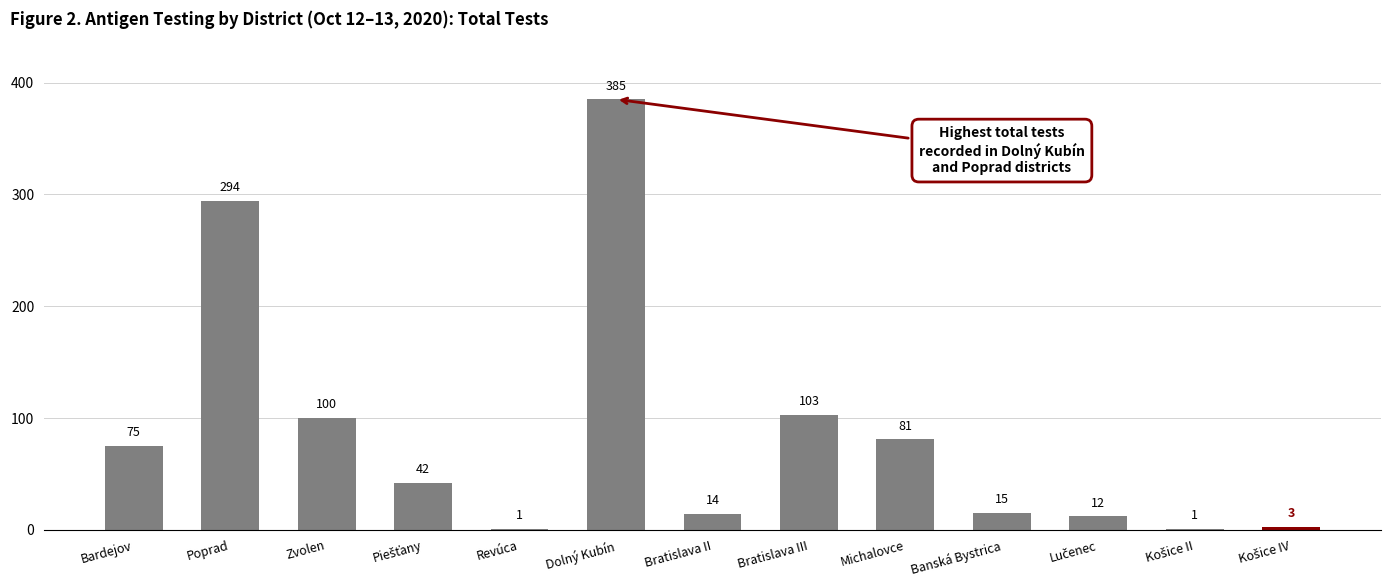

What is the sum of all values?

1126